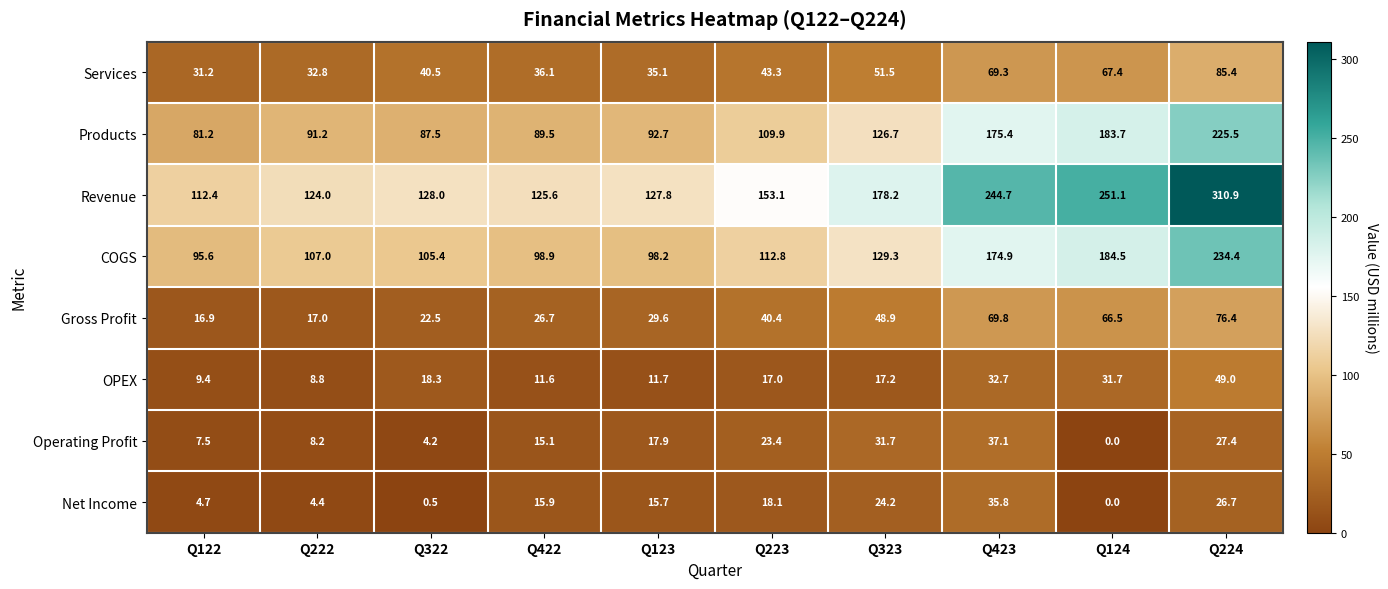

What is the difference between the highest and lowest values at Q123?

116.1